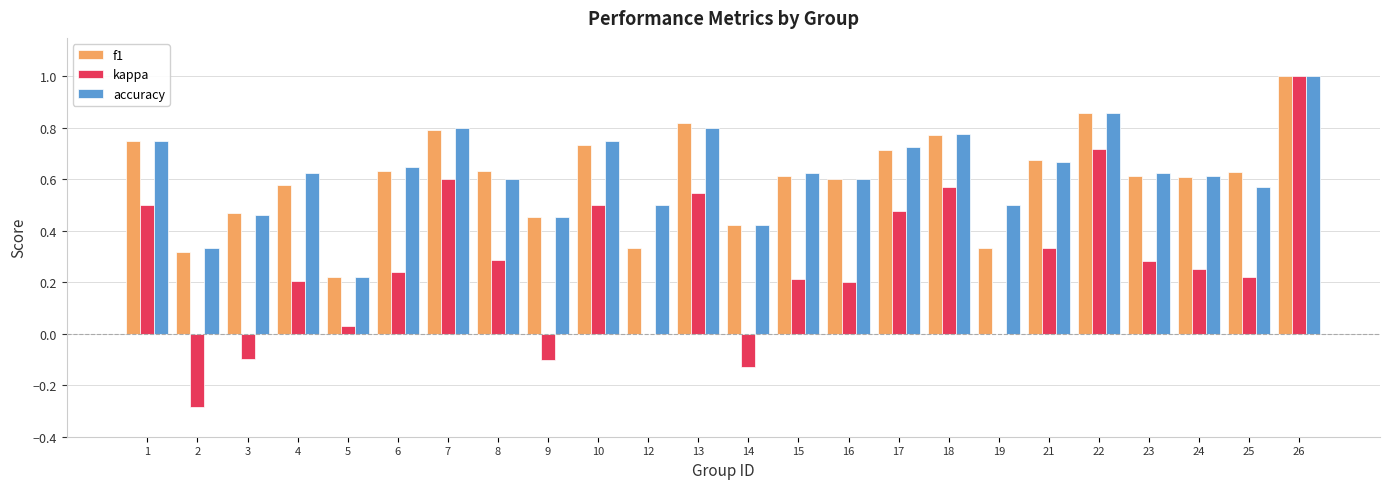

Are the bars horizontal?

No